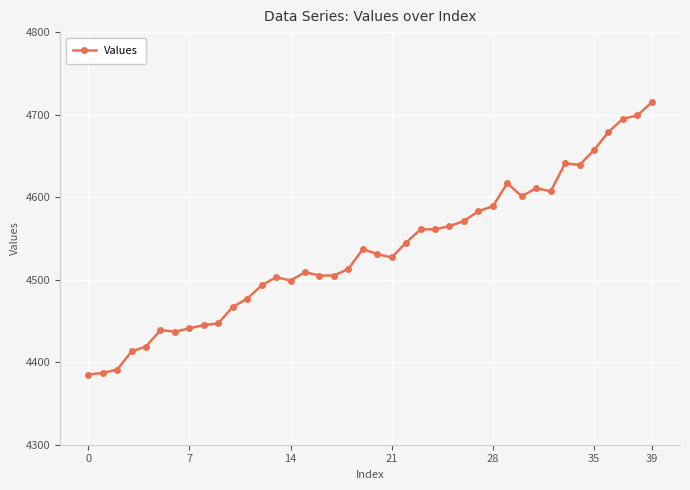

What is the average value?

4535